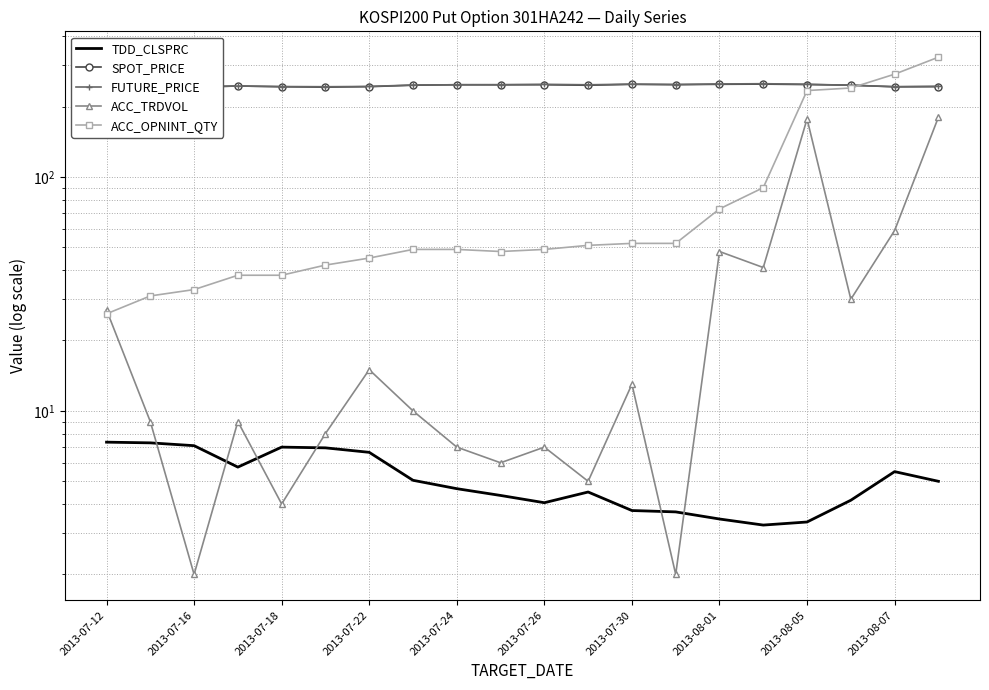

What is the smallest value displayed?

2.0